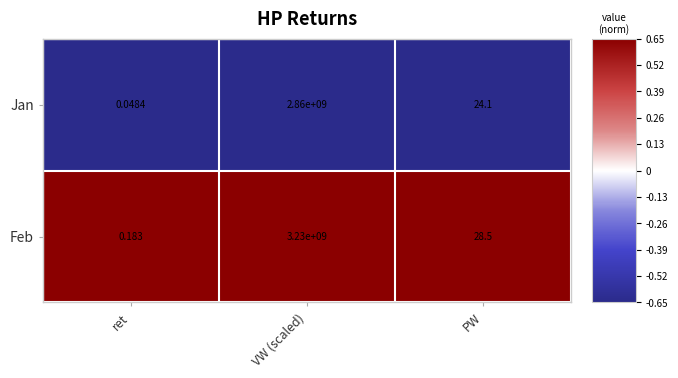

Which series has the largest range (max minus min)?

Feb